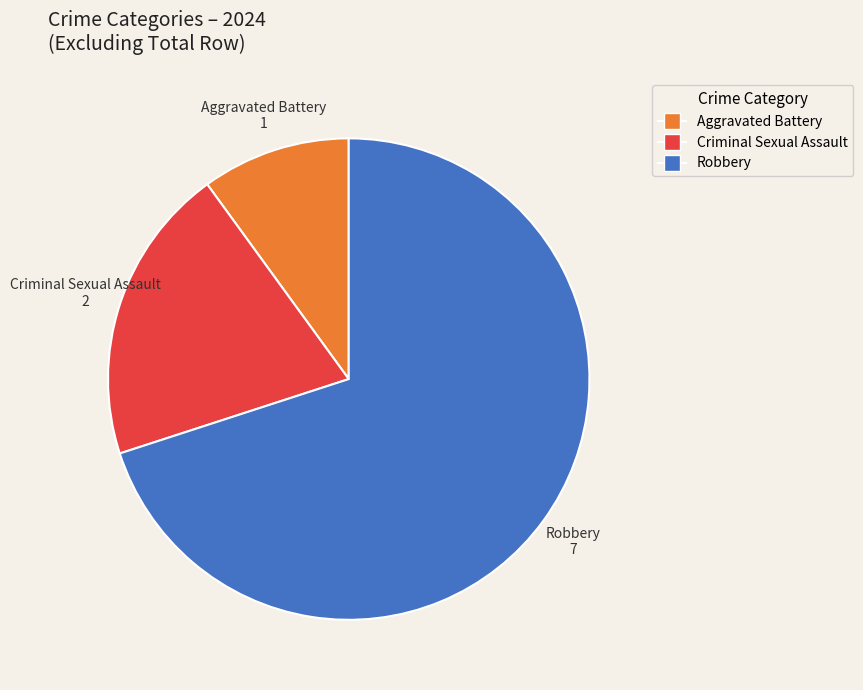

Is there a majority slice in this chart?

Yes